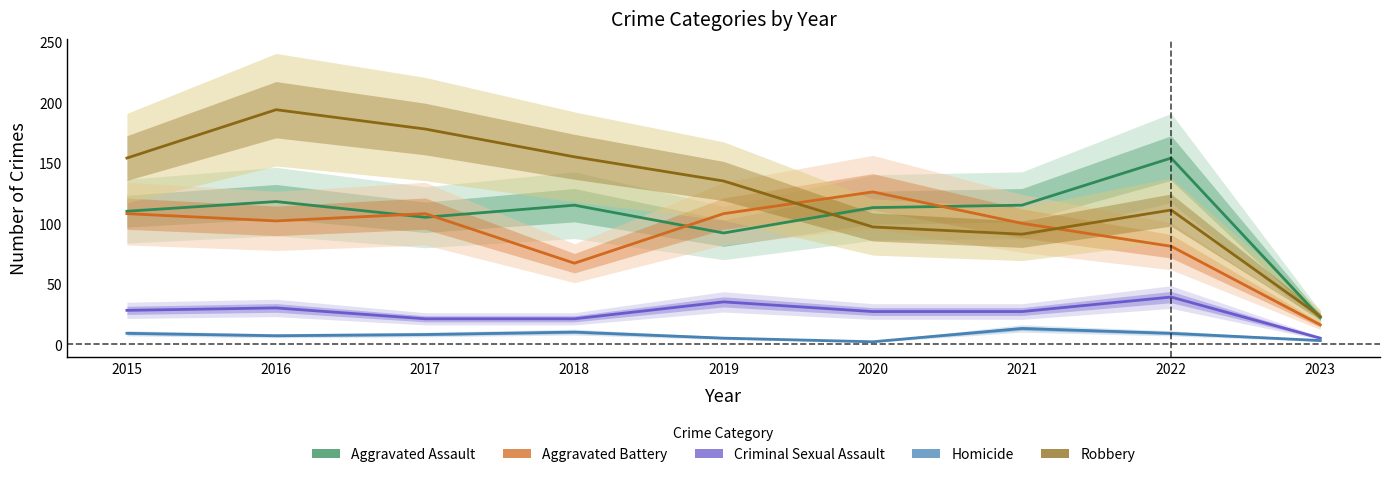

What is the average value of the Aggravated Battery series?

91